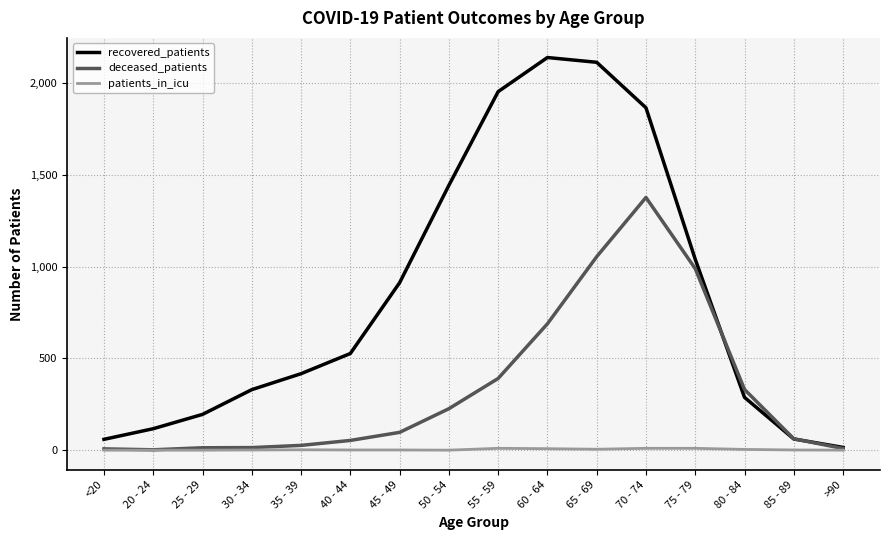

What is the difference between the second highest and second lowest values in the patients_in_icu series?

10